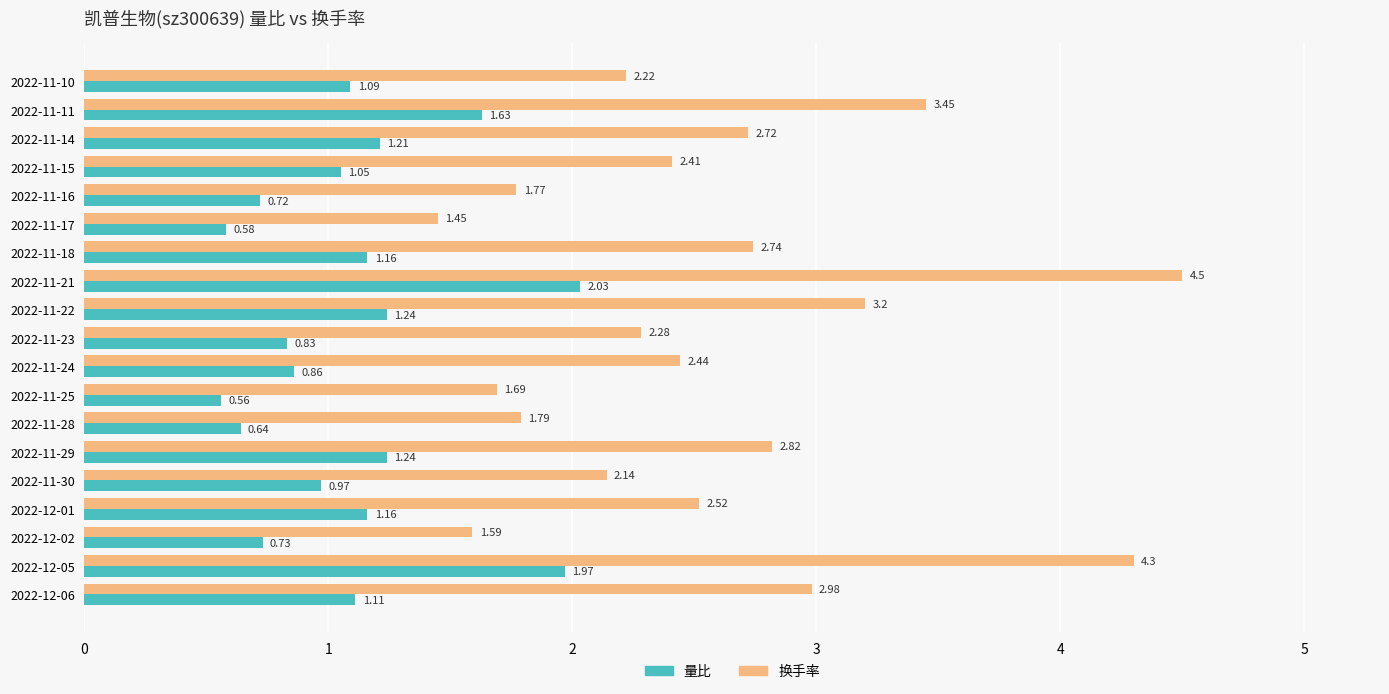

What is the total value across all series at 2022-12-06?

4.1